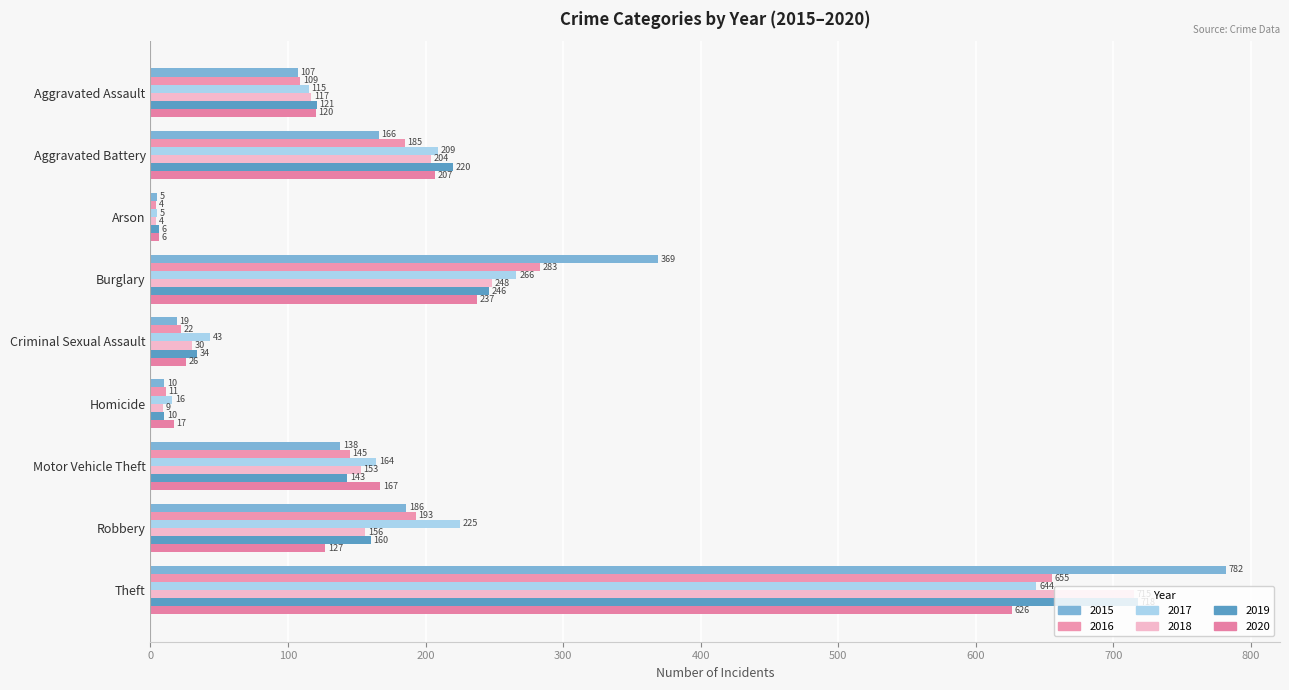

Which category has the highest value in the 2019 series?

Theft